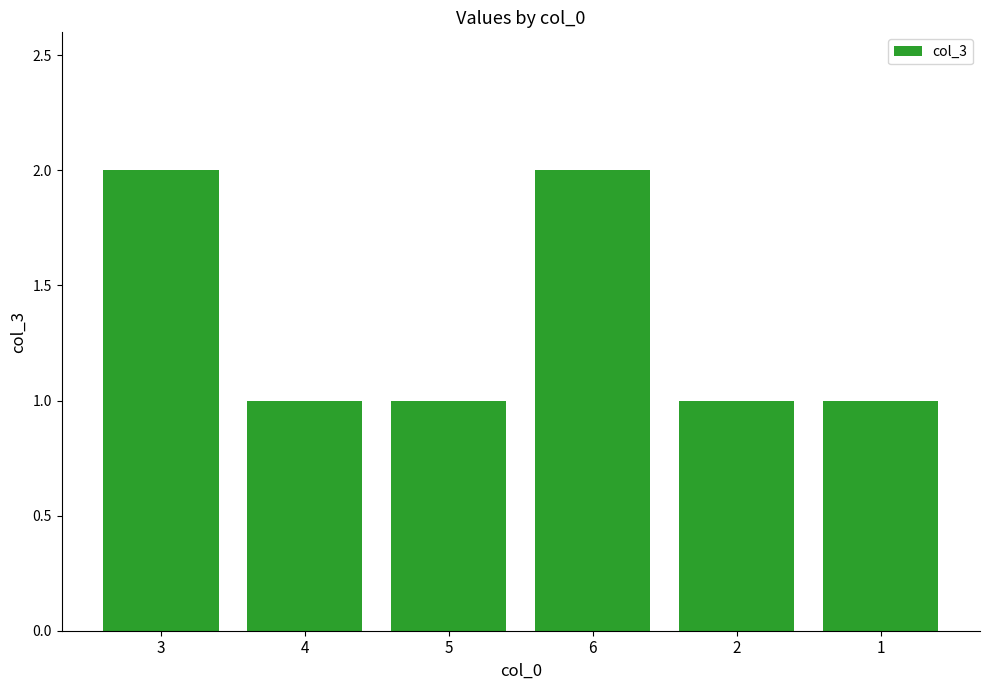

What is the average value?

1